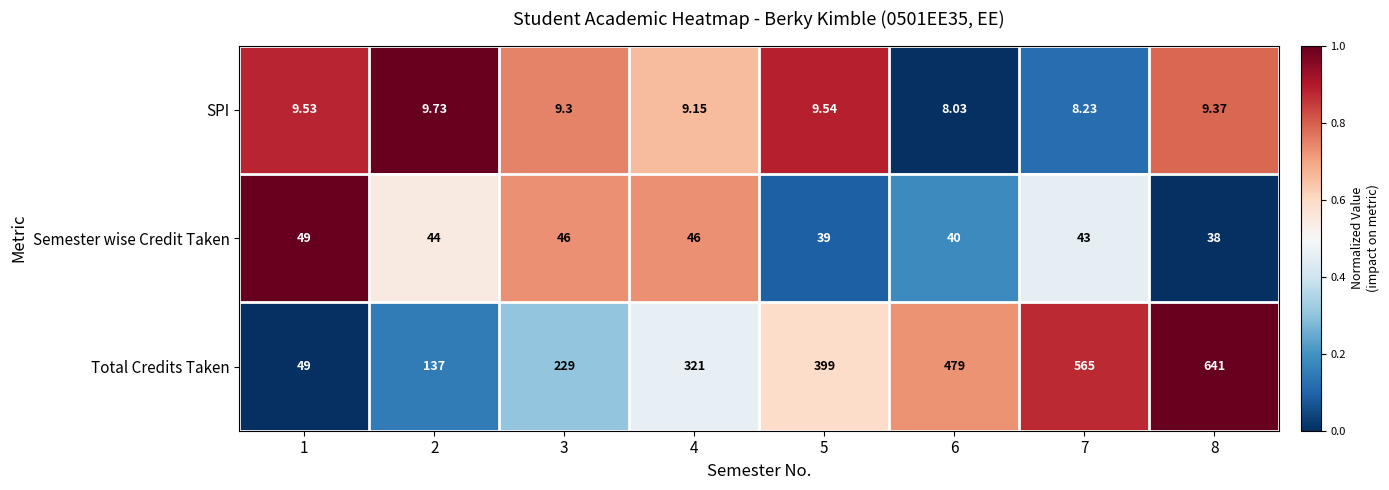

Which series has the largest total across all categories?

Total Credits Taken